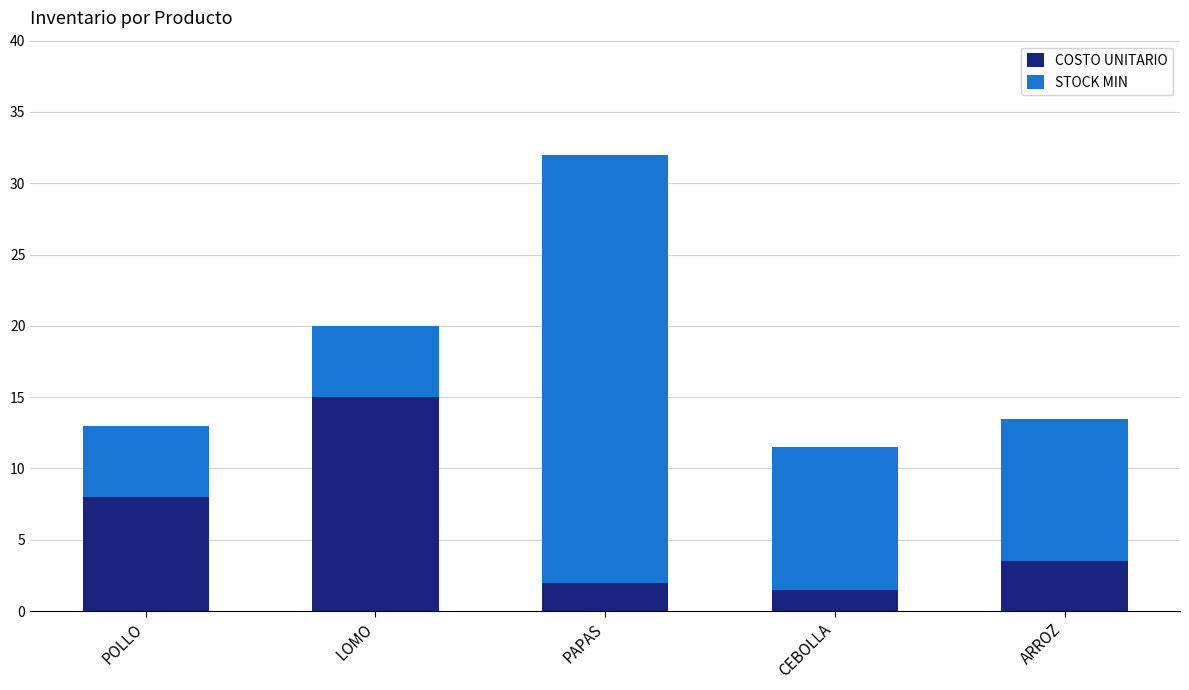

Is it true that COSTO UNITARIO equals 8.0 at POLLO?

True